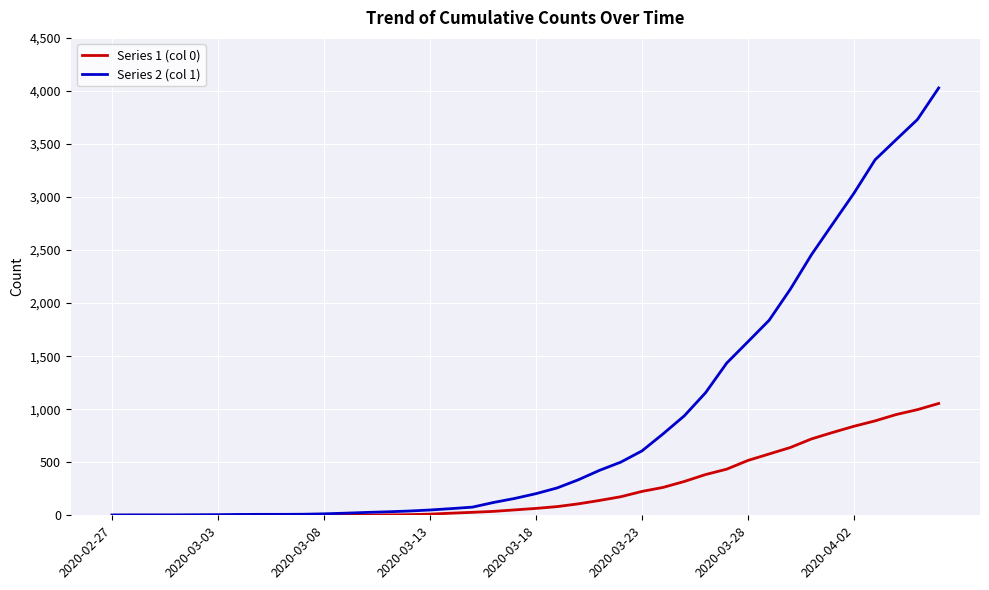

List the series in order of their peak value, highest first.

Series 2 (col 1), Series 1 (col 0)